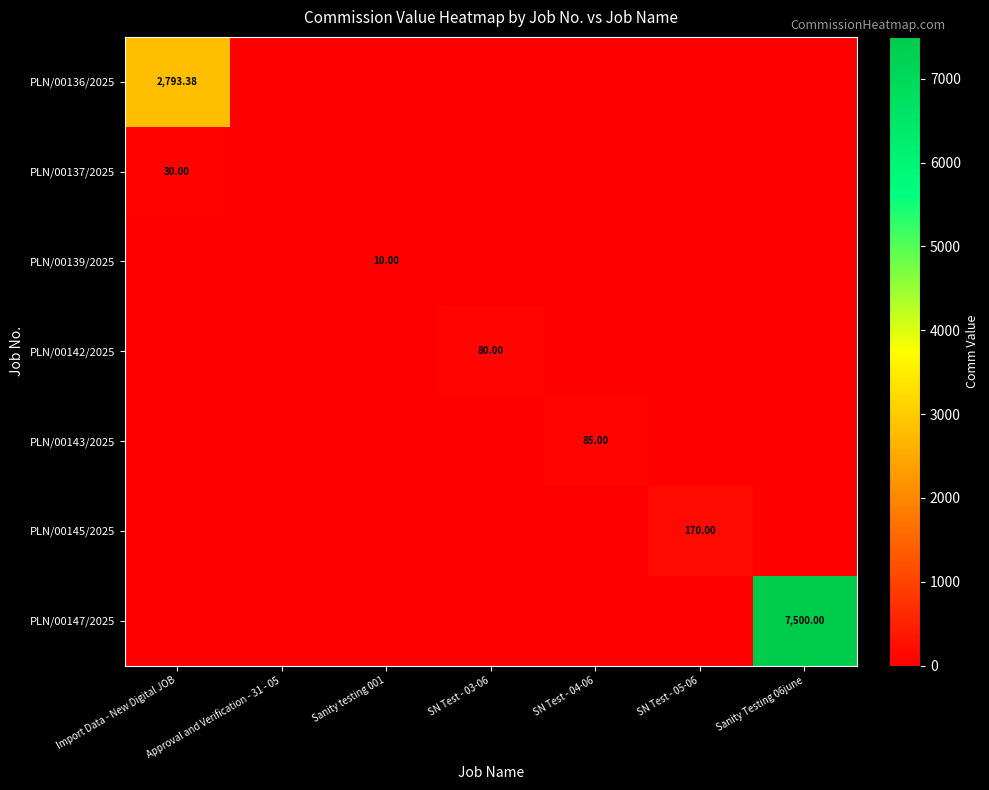

Which series has the largest total across all categories?

PLN/00147/2025